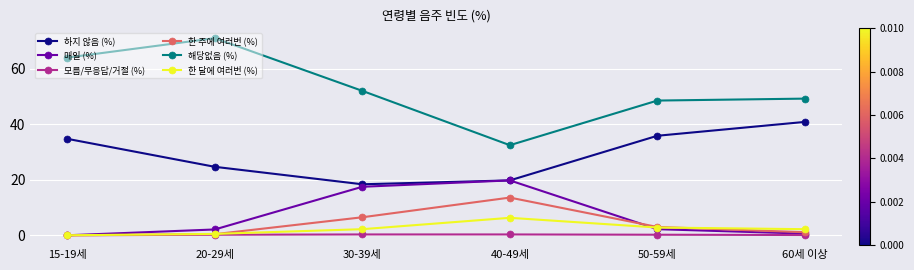

What is the highest value of the 한 달에 여러번 (%) series?

6.3